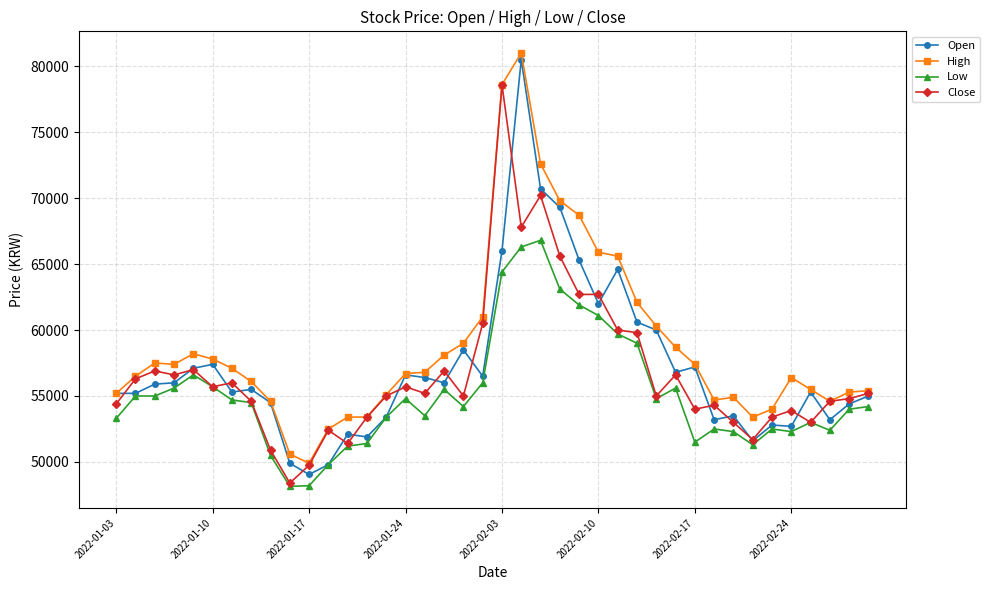

True or false: High has more than 2 interior local peaks.

True